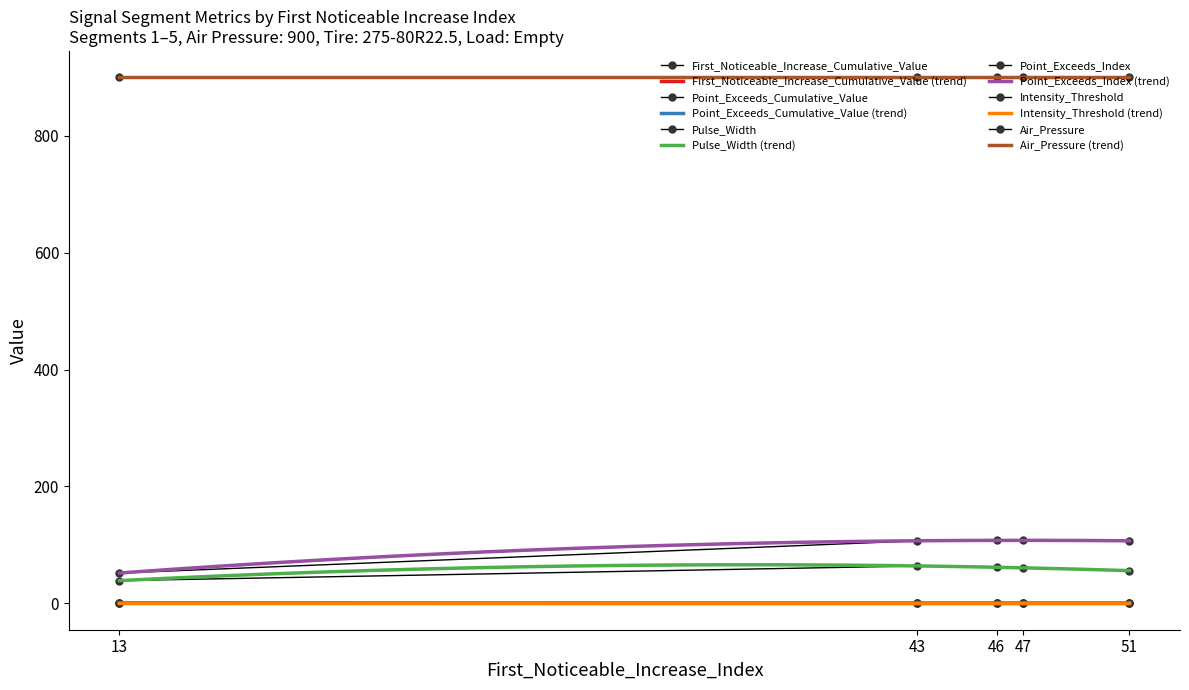

The value of Pulse_Width at 43 is 64.0. True or false?

True